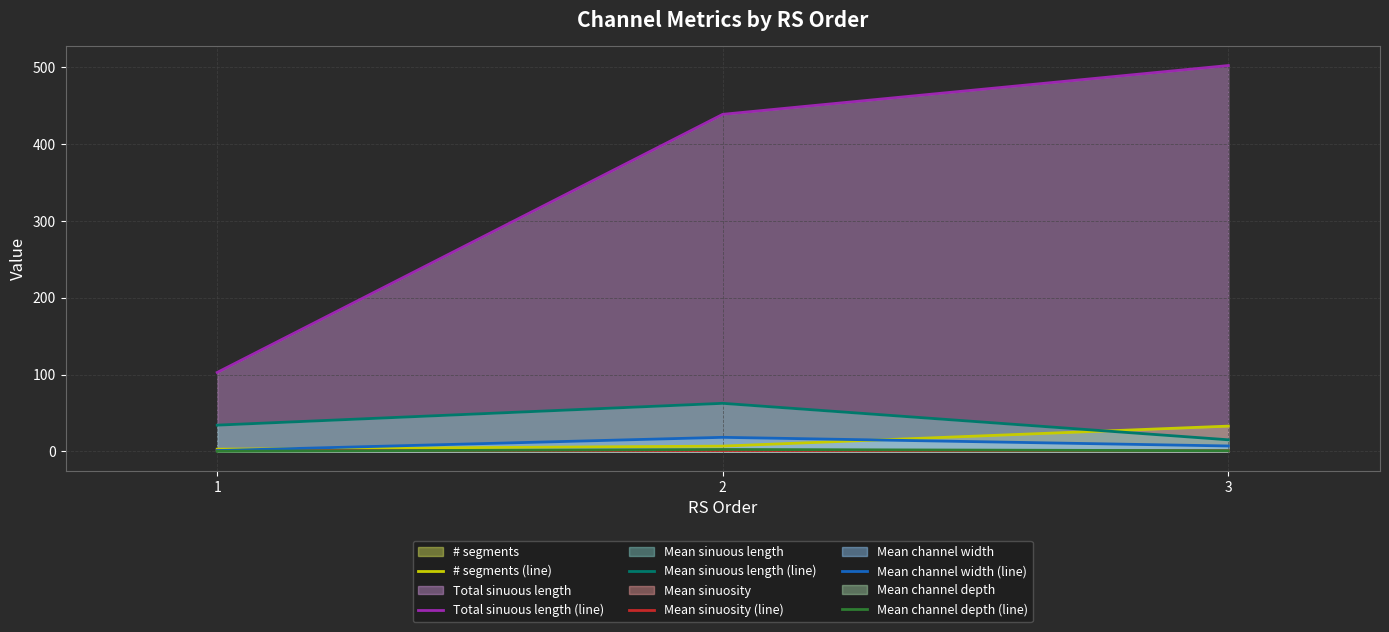

How many lines are shown in the chart?

6